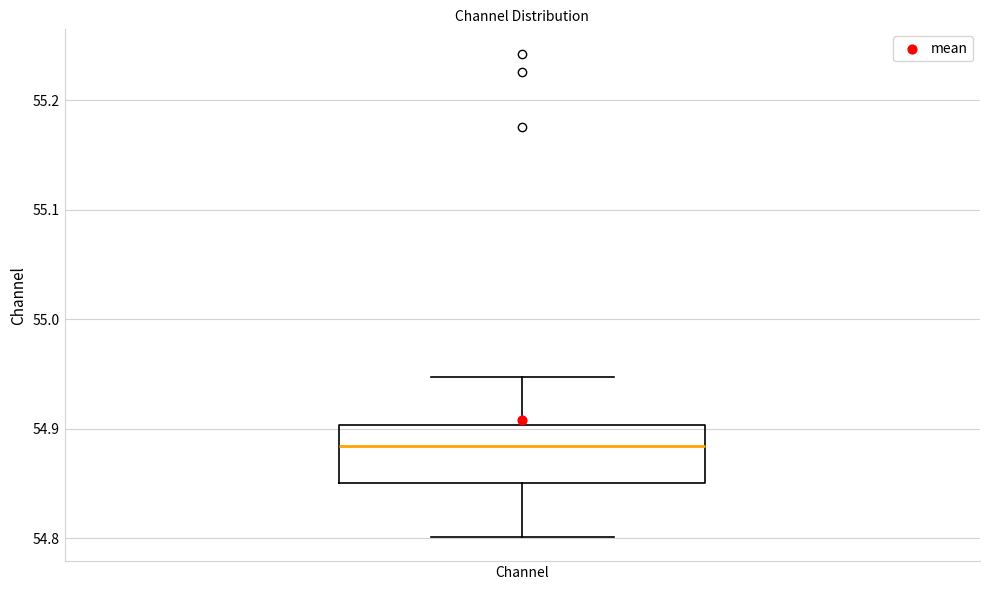

Where is the lower edge of the box for Channel on the y-axis? The values are not printed on the chart, so give them approximately, as read against the axis.

54.85